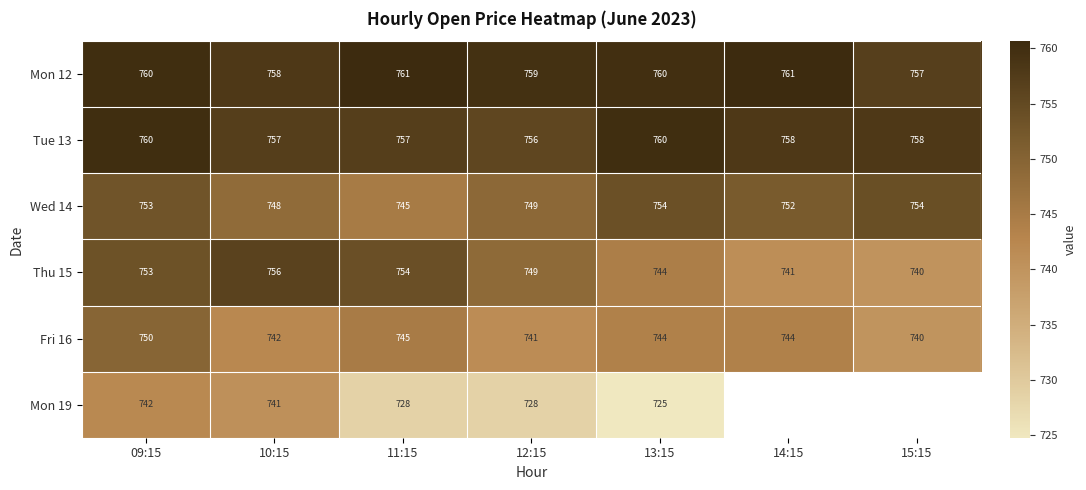

Is the value of Thu 15 at 10:15 greater than the value of Mon 19 at 09:15?

Yes